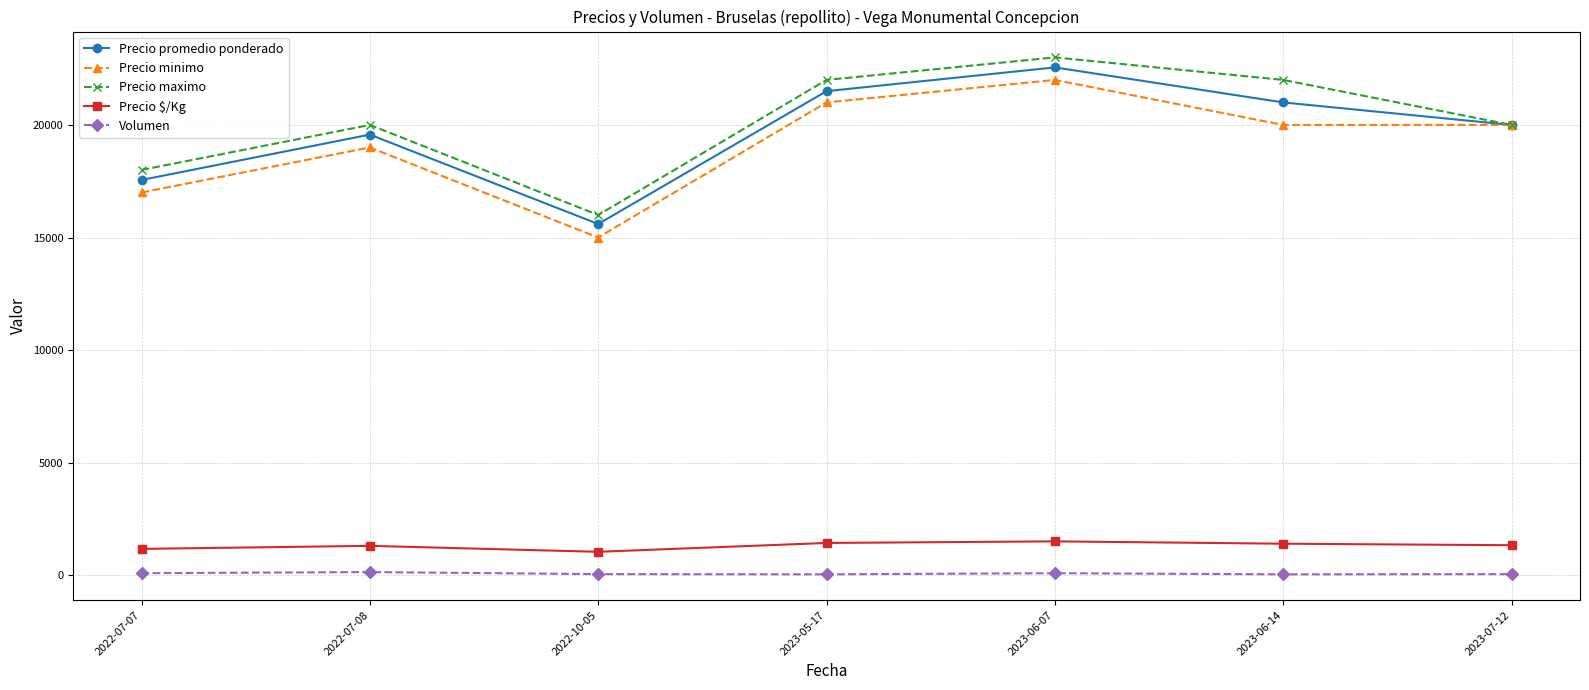

Between 2022-07-07 and 2022-07-08, which series saw the biggest shift?

Precio promedio ponderado